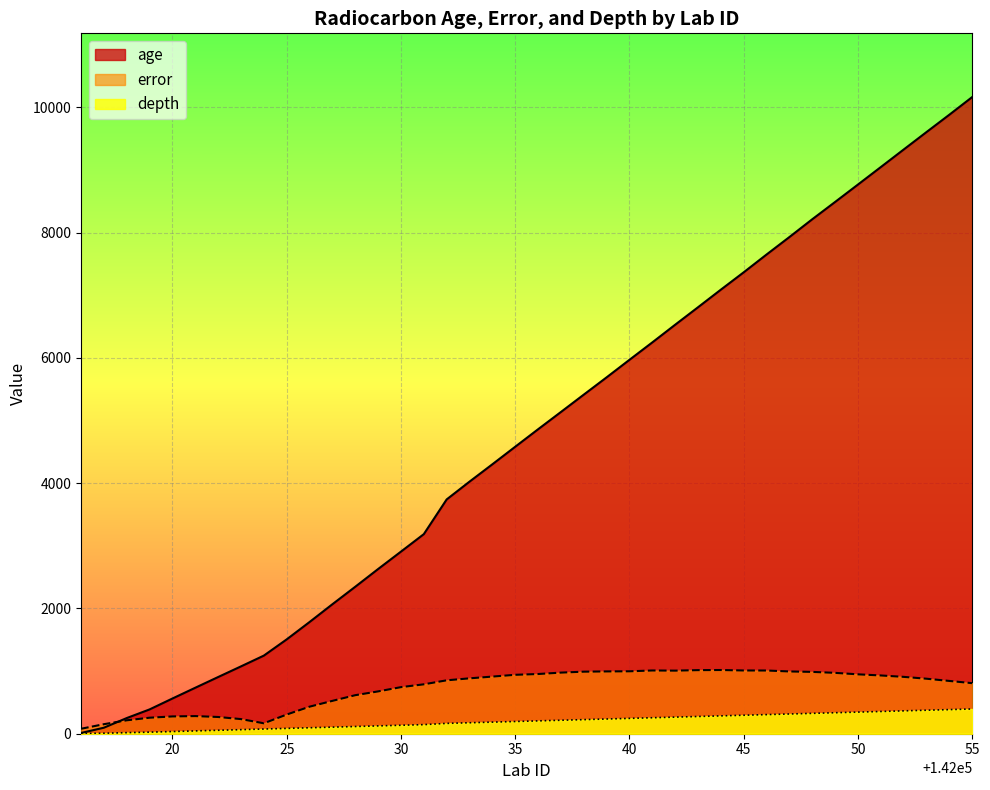

How many data points in age are less than 4860?

20